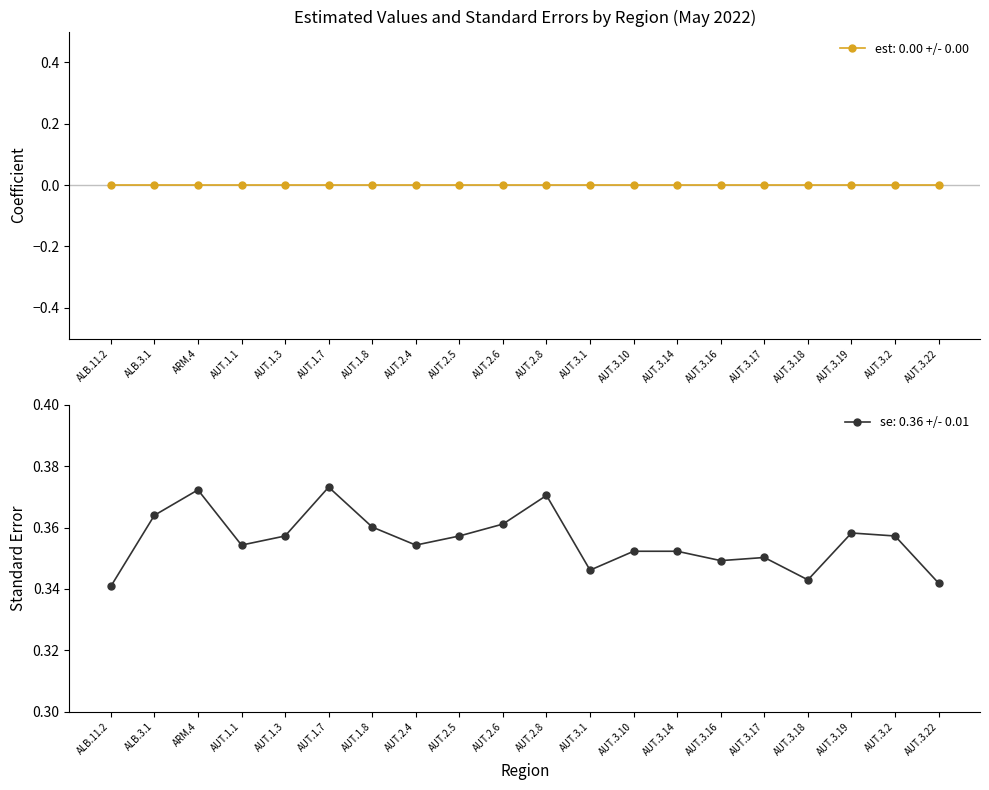

What is the total value across all series at AUT.2.5?

0.4